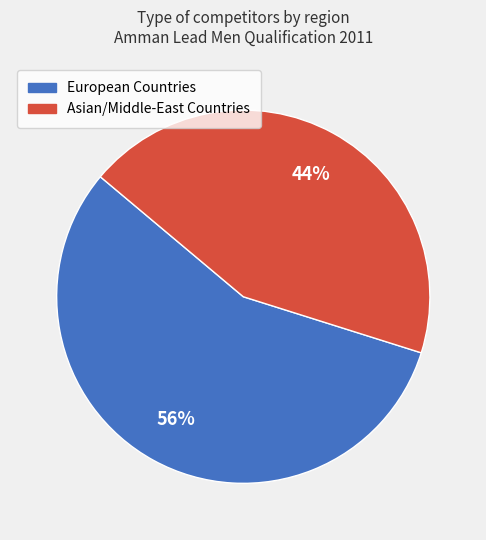

Does any single category account for the majority?

Yes